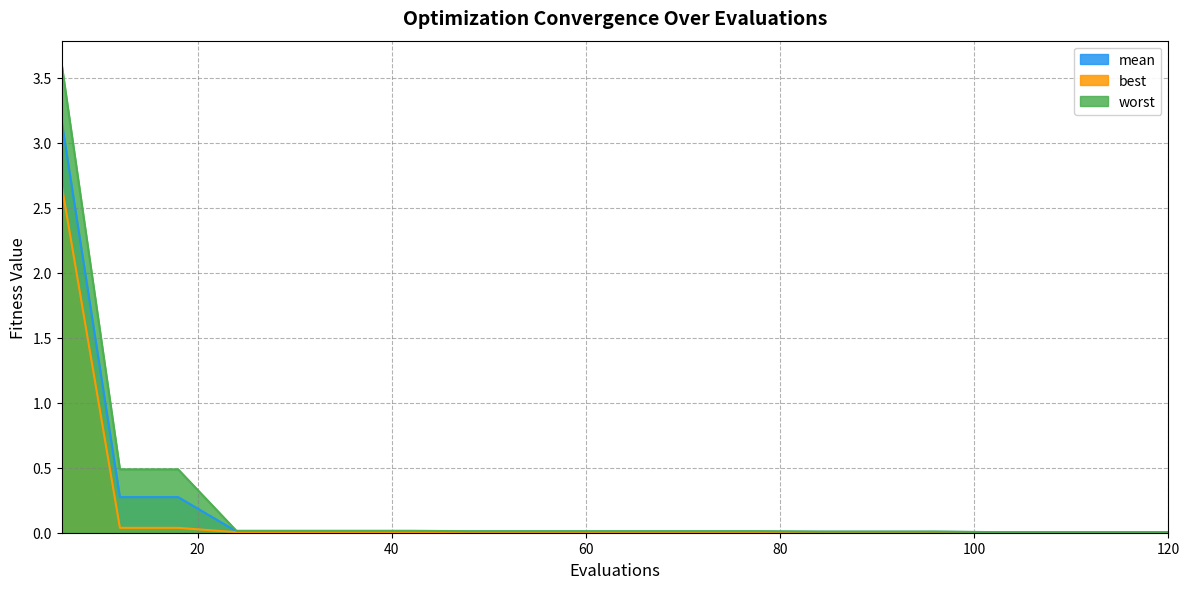

What is the maximum value for mean?

3.2